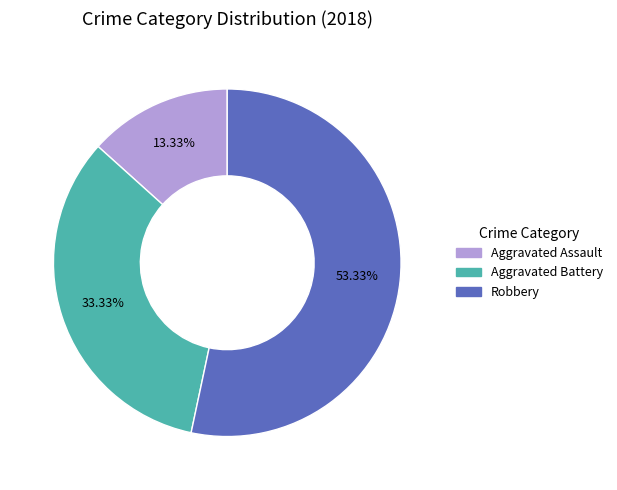

What is the ratio of the value at Robbery to the value at Aggravated Battery?

1.6